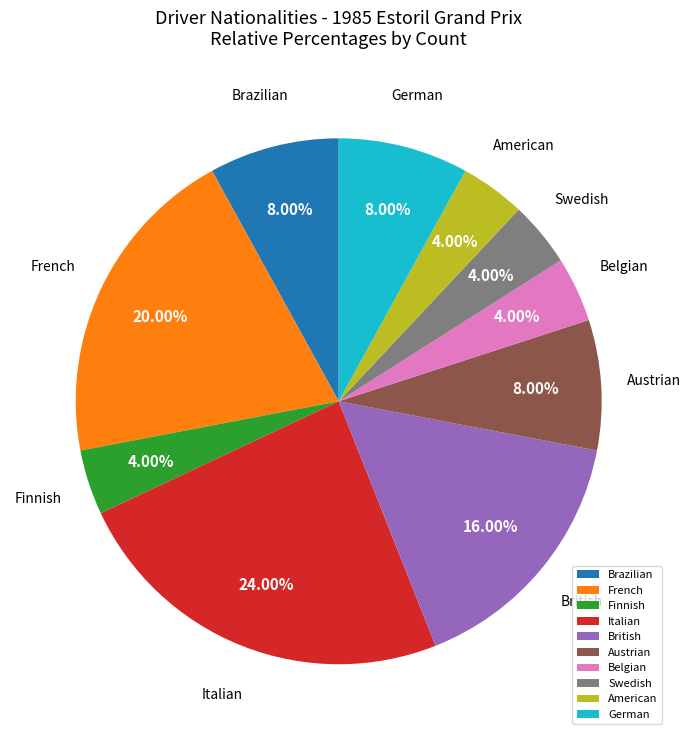

What is the ratio of the value at Brazilian to the value at Italian?

0.3